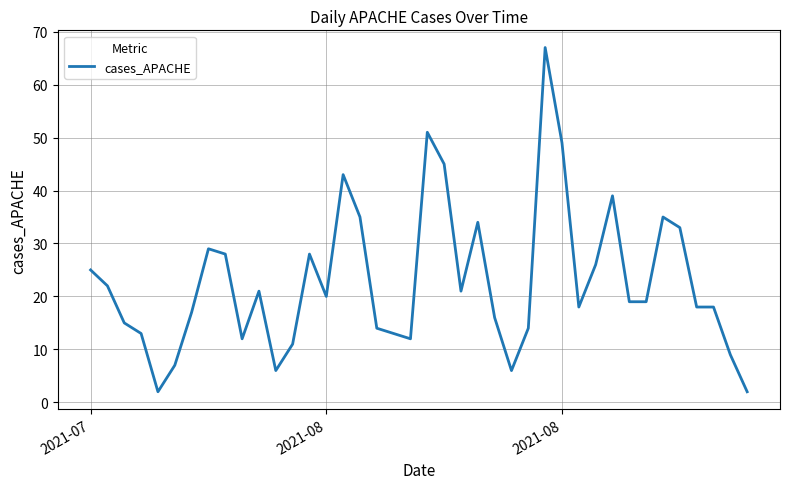

What is the difference between the maximum and minimum values?

65